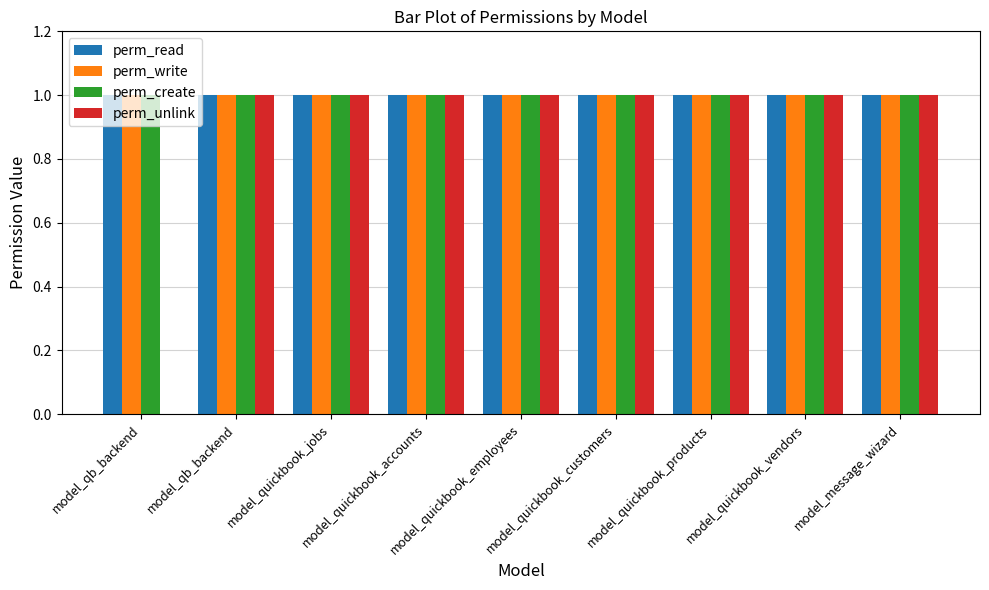

What is the sum of the perm_write values at model_message_wizard and model_quickbook_jobs?

2